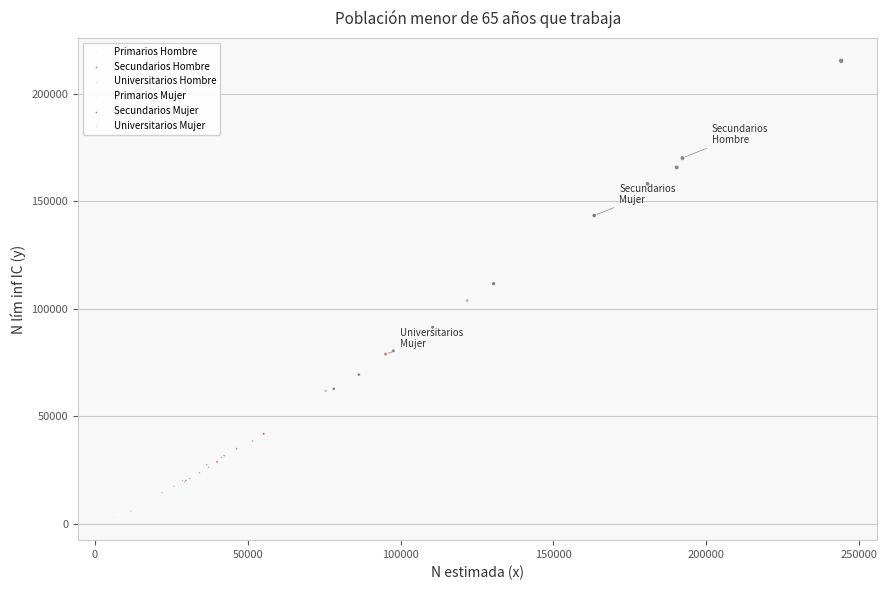

Which series contains the highest Y value?

Secundarios Hombre